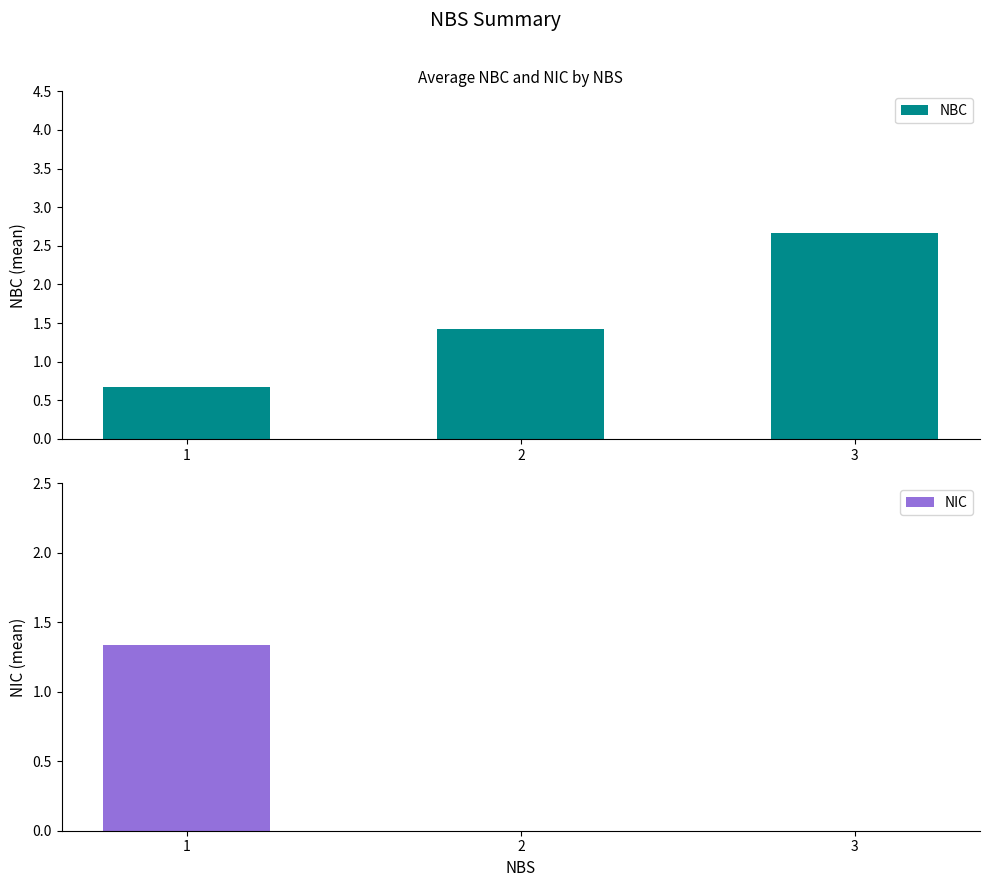

Count the NIC values in the range 0 to 1.

2